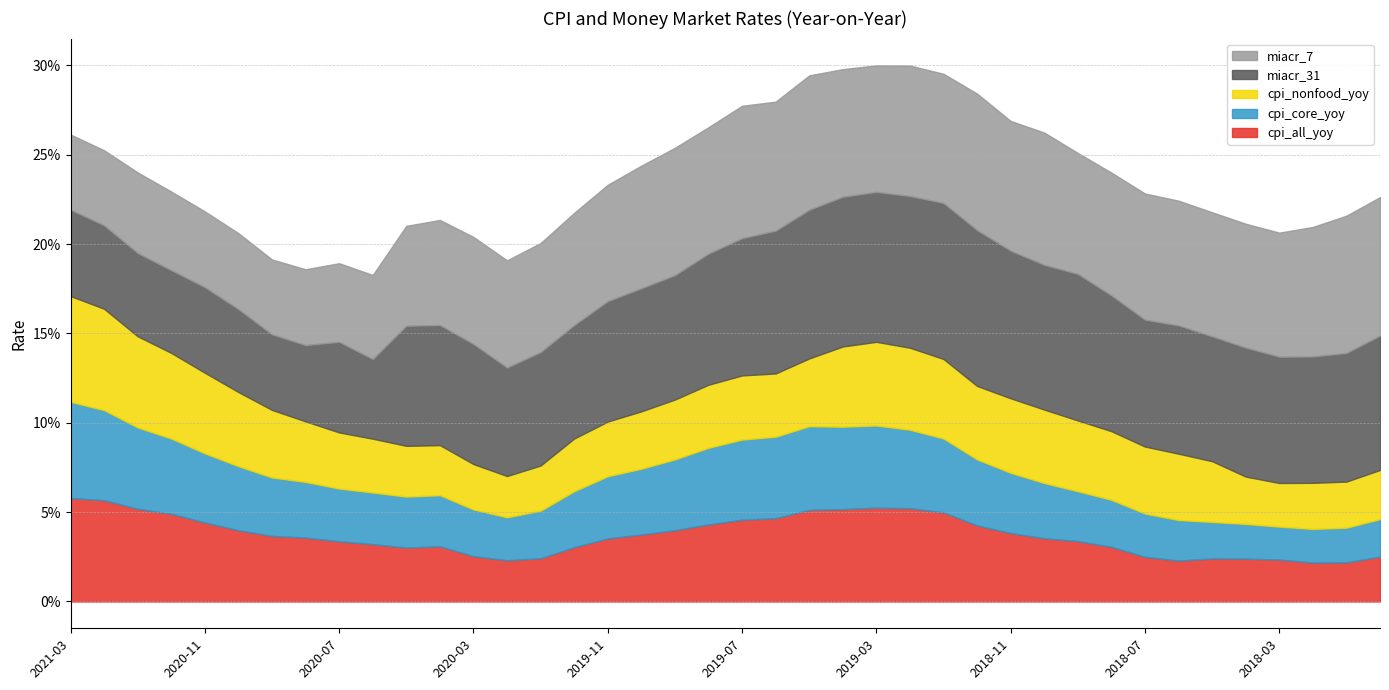

List the series in order of their peak value, highest first.

miacr_31, miacr_7, cpi_nonfood_yoy, cpi_all_yoy, cpi_core_yoy